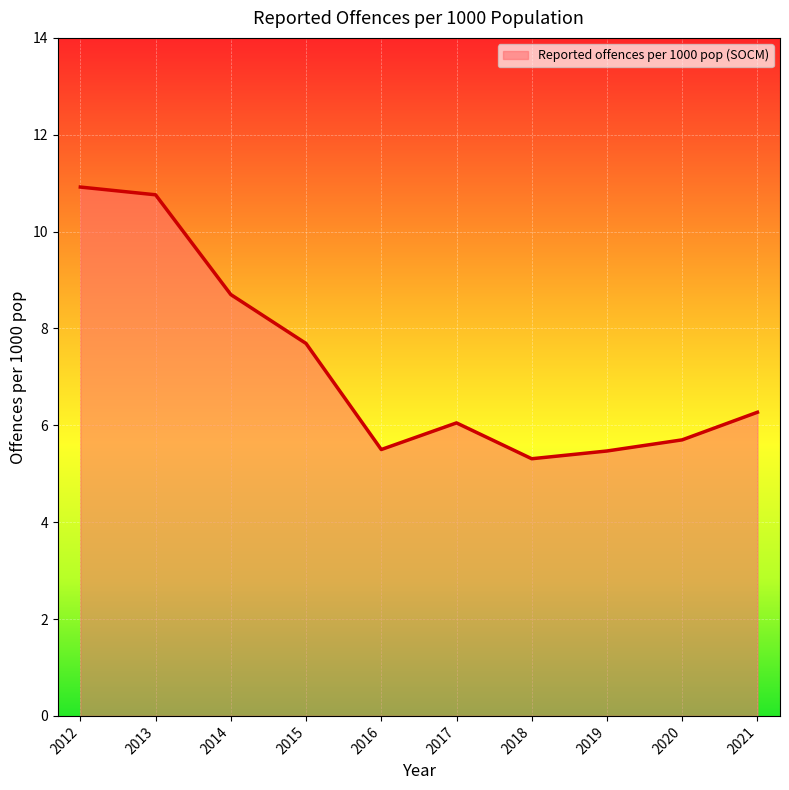

Where does the data first go above 6?

2012